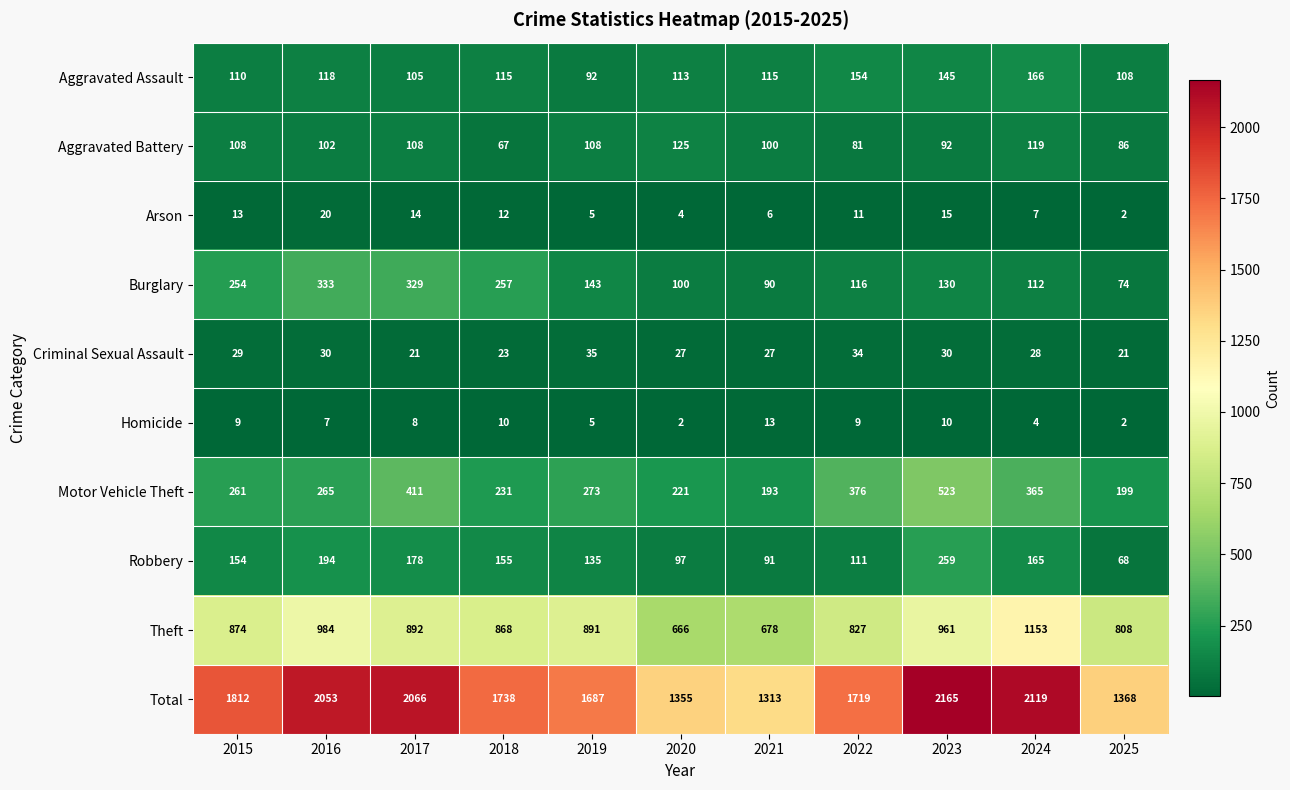

At how many categories does at least one series exceed 1871?

4